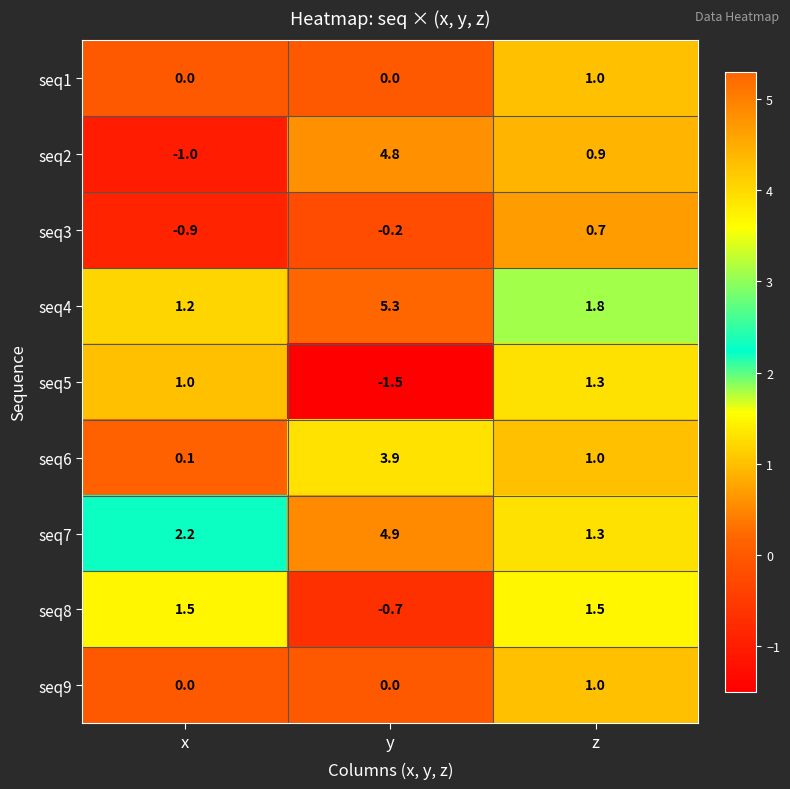

What is the approximate value of seq1 at z?

1.0